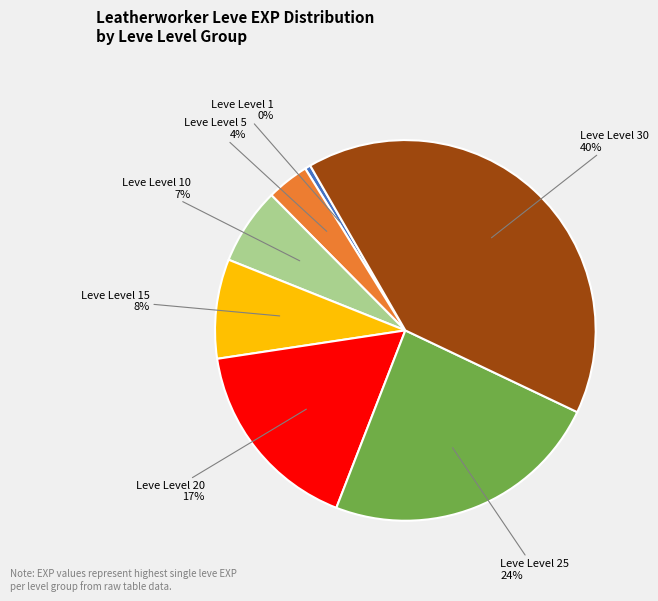

To the nearest percent, what percentage of the pie is Leve Level 30?

40%